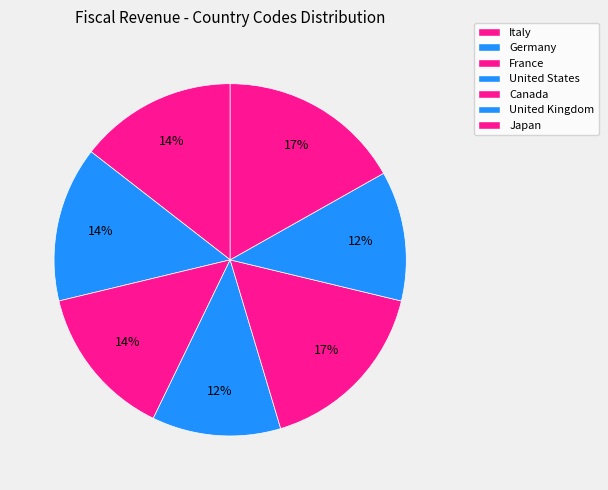

Combined, do Germany and Italy account for over 50%?

No